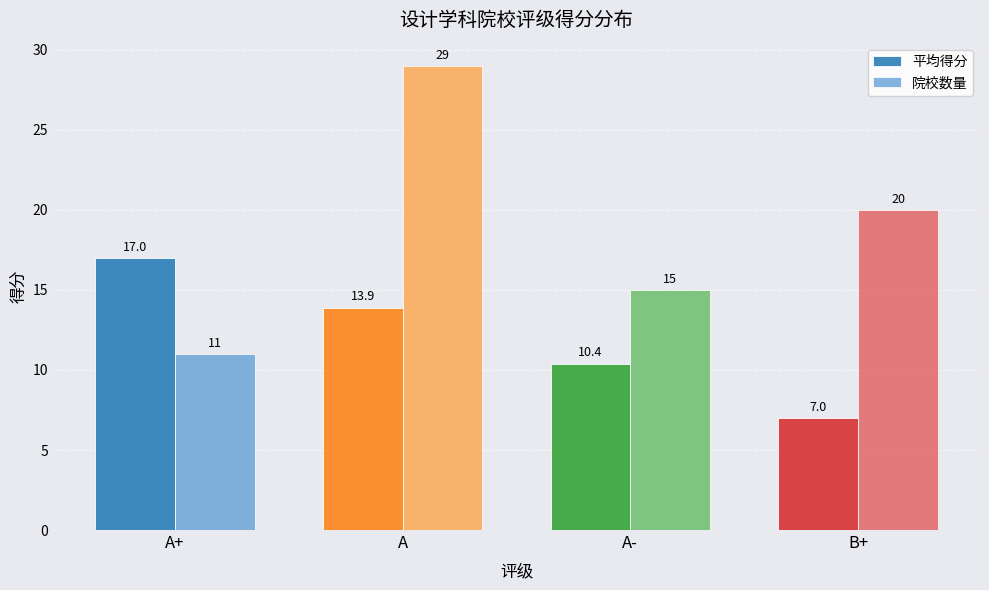

Does the chart contain any negative values?

No